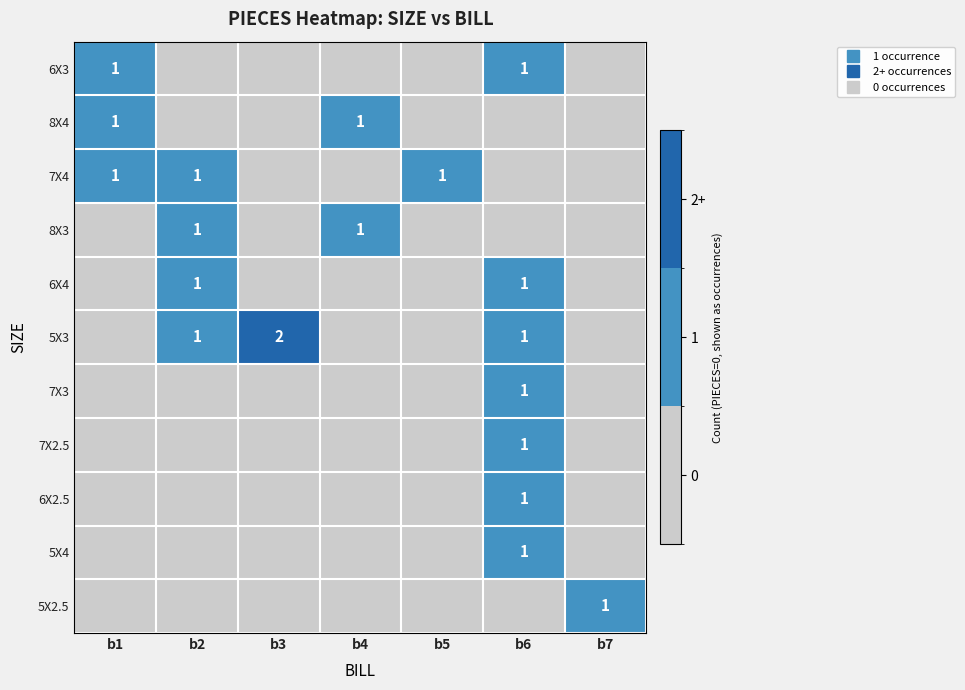

How many data points in 6X4 are above 0?

2